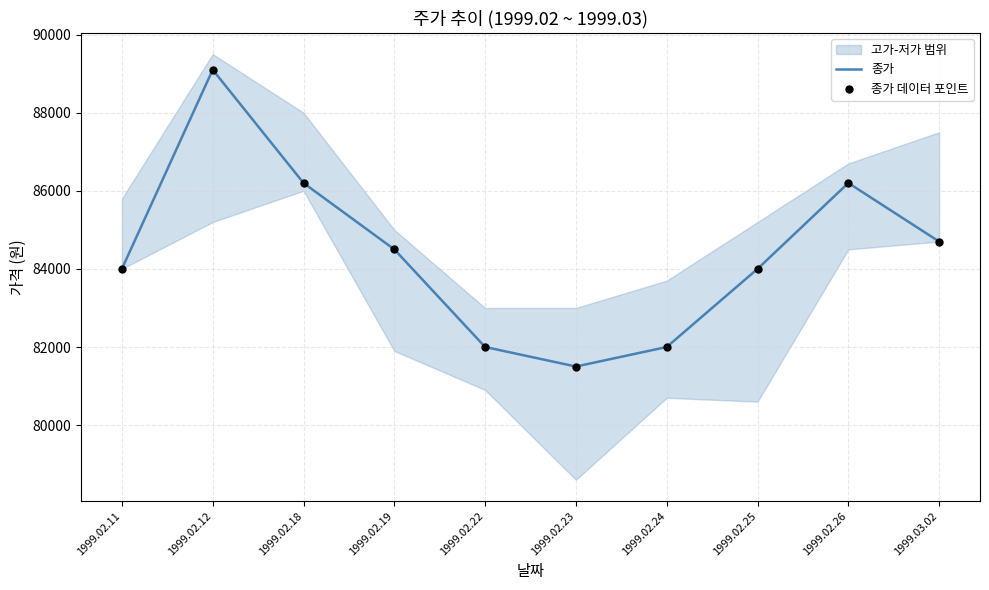

Is the value of 종가 데이터 포인트 at 1999.02.12 greater than the value of 종가 at 1999.02.26?

Yes